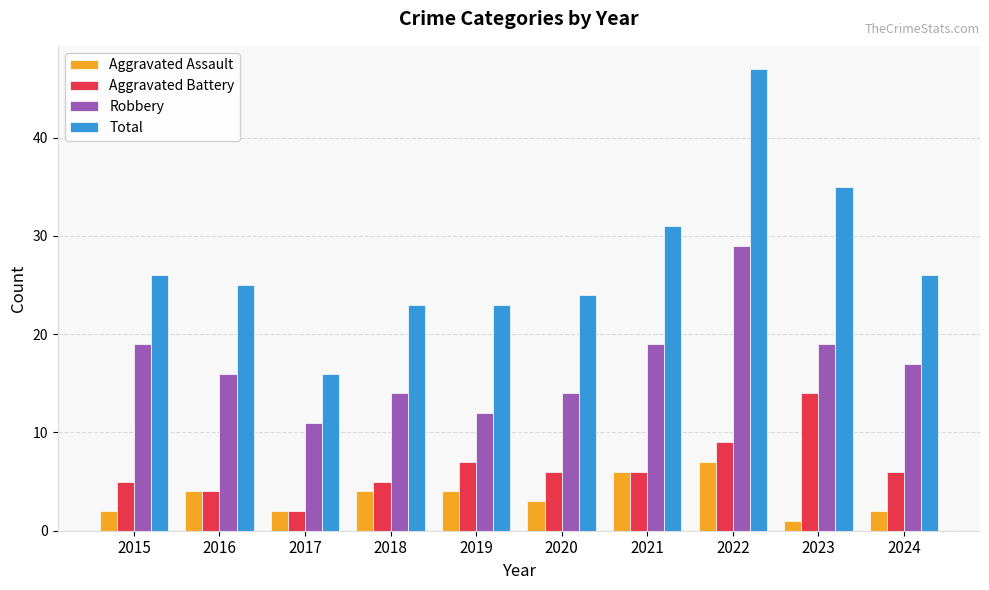

Reading left to right, list all the values displayed in this chart.

Aggravated Assault: 2	4	2	4	4	3	6	7	1	2
Aggravated Battery: 5	4	2	5	7	6	6	9	14	6
Robbery: 19	16	11	14	12	14	19	29	19	17
Total: 26	25	16	23	23	24	31	47	35	26